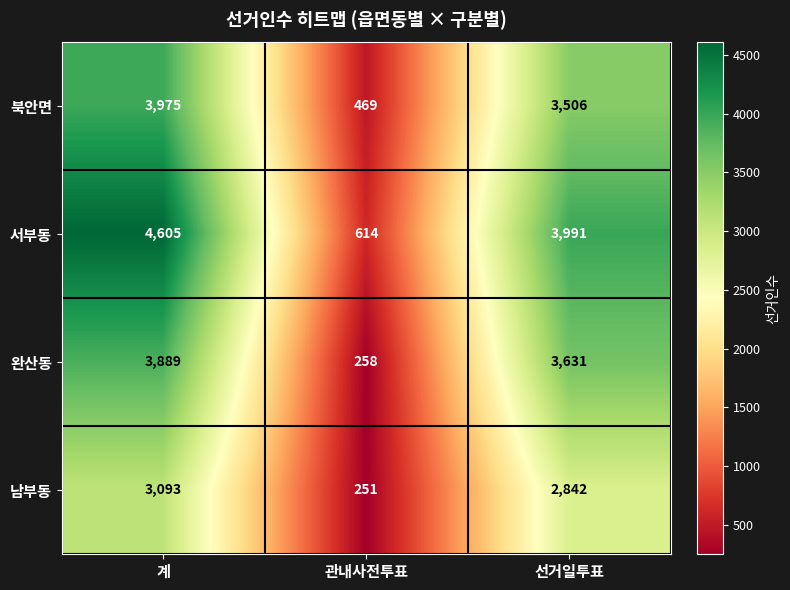

Reading left to right, what are all the values shown in this chart?

북안면: 3975	469	3506
서부동: 4605	614	3991
완산동: 3889	258	3631
남부동: 3093	251	2842